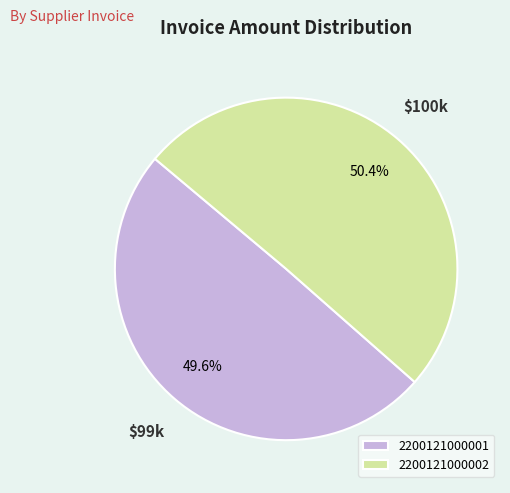

Does 2200121000002 represent more than half of the total?

Yes